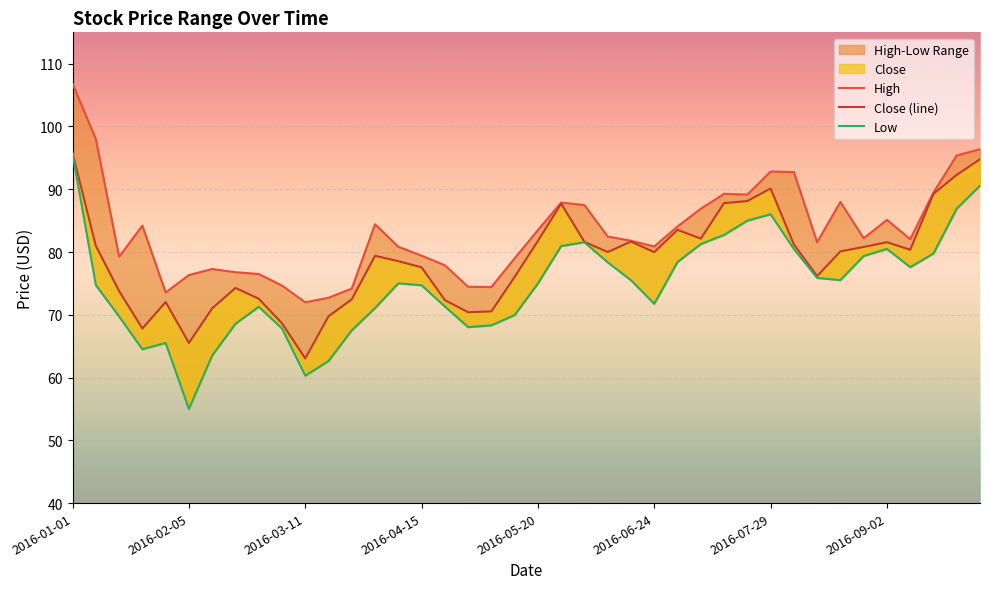

Is the value of Close (line) at 9 greater than the value of High at 2016-07-29?

No